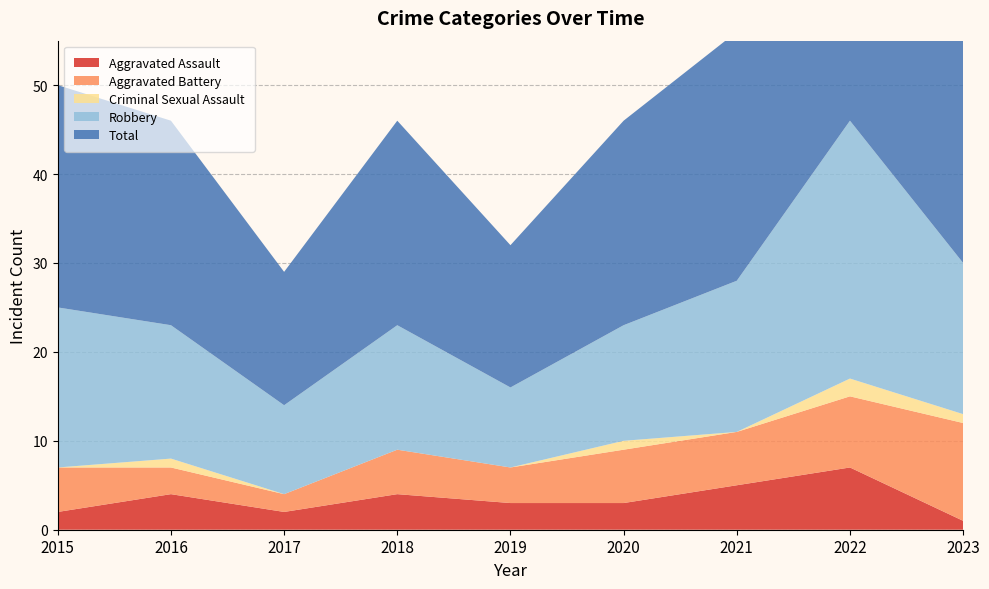

Reading left to right, transcribe all the data shown in this chart.

Aggravated Assault: 2015=2	2016=4	2017=2	2018=4	2019=3	2020=3	2021=5	2022=7	2023=1
Aggravated Battery: 2015=5	2016=3	2017=2	2018=5	2019=4	2020=6	2021=6	2022=8	2023=11
Criminal Sexual Assault: 2015=0	2016=1	2017=0	2018=0	2019=0	2020=1	2021=0	2022=2	2023=1
Robbery: 2015=18	2016=15	2017=10	2018=14	2019=9	2020=13	2021=17	2022=29	2023=17
Total: 2015=25	2016=23	2017=15	2018=23	2019=16	2020=23	2021=28	2022=46	2023=30